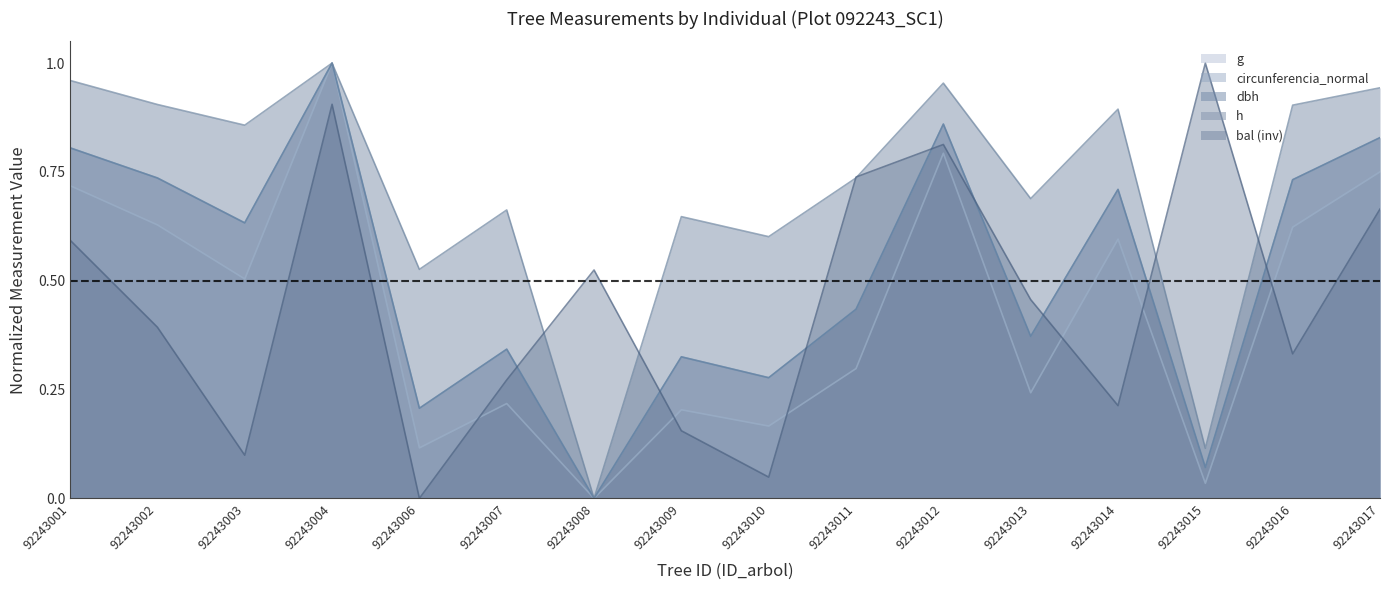

Reading left to right, what are all the values shown in this chart?

dbh: 92243001=0.8	92243002=0.7	92243003=0.6	92243004=1.0	92243006=0.2	92243007=0.3	92243008=0.0	92243009=0.3	92243010=0.3	92243011=0.4	92243012=0.9	92243013=0.4	92243014=0.7	92243015=0.1	92243016=0.7	92243017=0.8
h: 92243001=1.0	92243002=0.9	92243003=0.9	92243004=1.0	92243006=0.5	92243007=0.7	92243008=0.0	92243009=0.6	92243010=0.6	92243011=0.7	92243012=1.0	92243013=0.7	92243014=0.9	92243015=0.1	92243016=0.9	92243017=0.9
g: 92243001=0.7	92243002=0.6	92243003=0.5	92243004=1.0	92243006=0.1	92243007=0.2	92243008=0.0	92243009=0.2	92243010=0.2	92243011=0.3	92243012=0.8	92243013=0.2	92243014=0.6	92243015=0.0	92243016=0.6	92243017=0.8
bal: 92243001=0.6	92243002=0.4	92243003=0.1	92243004=0.9	92243006=0.0	92243007=0.3	92243008=0.5	92243009=0.2	92243010=0.0	92243011=0.7	92243012=0.8	92243013=0.5	92243014=0.2	92243015=1.0	92243016=0.3	92243017=0.7
circunferencia_normal: 92243001=0.8	92243002=0.7	92243003=0.6	92243004=1.0	92243006=0.2	92243007=0.3	92243008=0.0	92243009=0.3	92243010=0.3	92243011=0.4	92243012=0.9	92243013=0.4	92243014=0.7	92243015=0.1	92243016=0.7	92243017=0.8